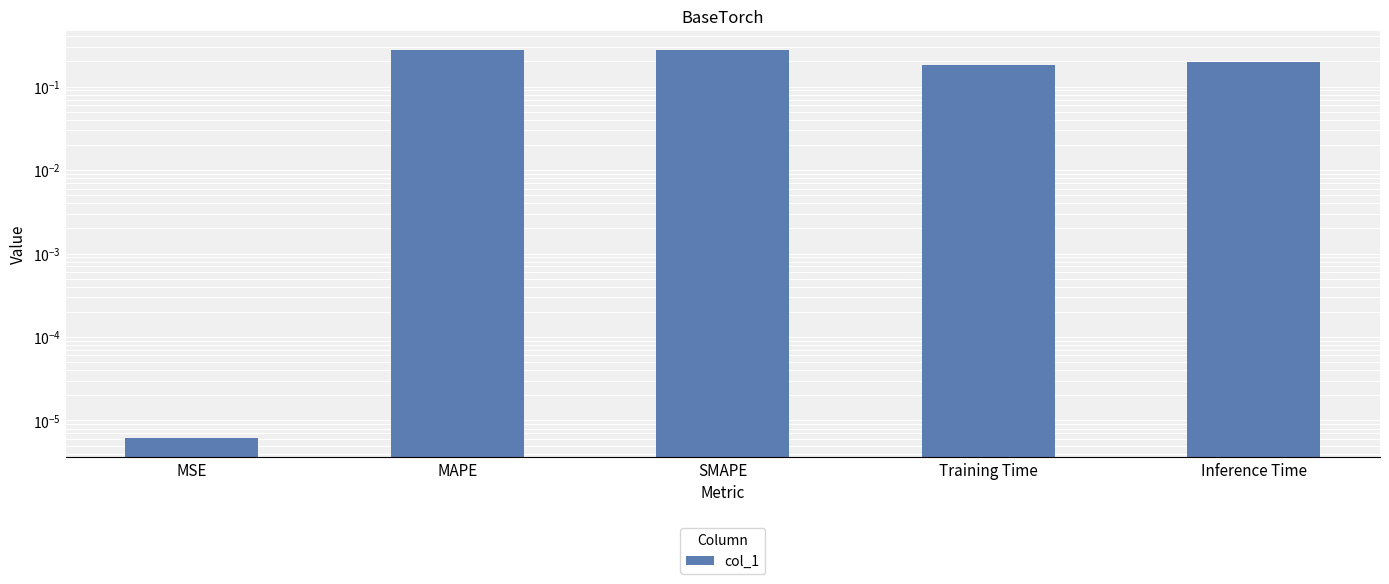

What is the difference between the maximum and minimum values?

0.3